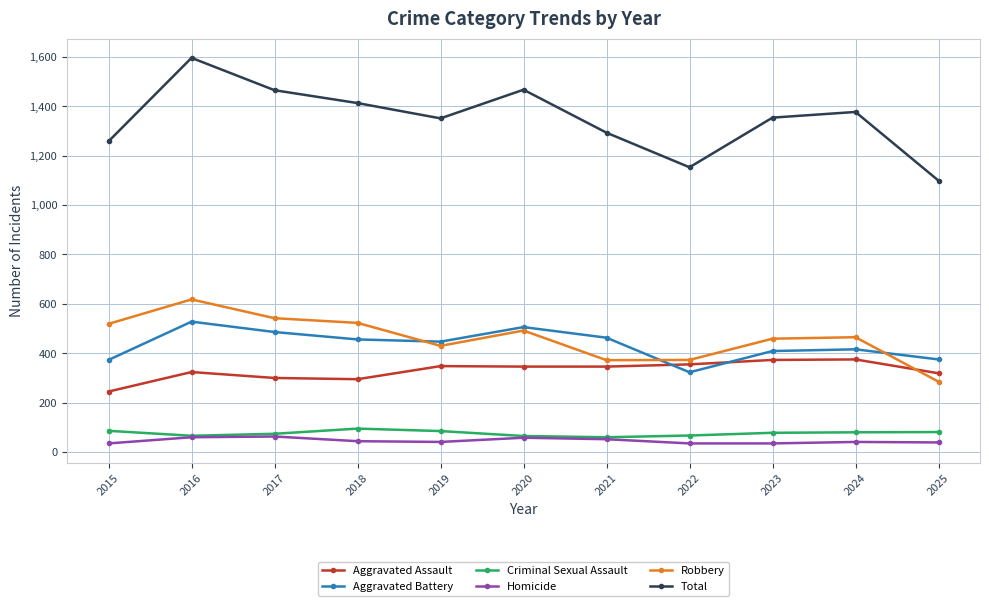

Which series has the largest range (max minus min)?

Total